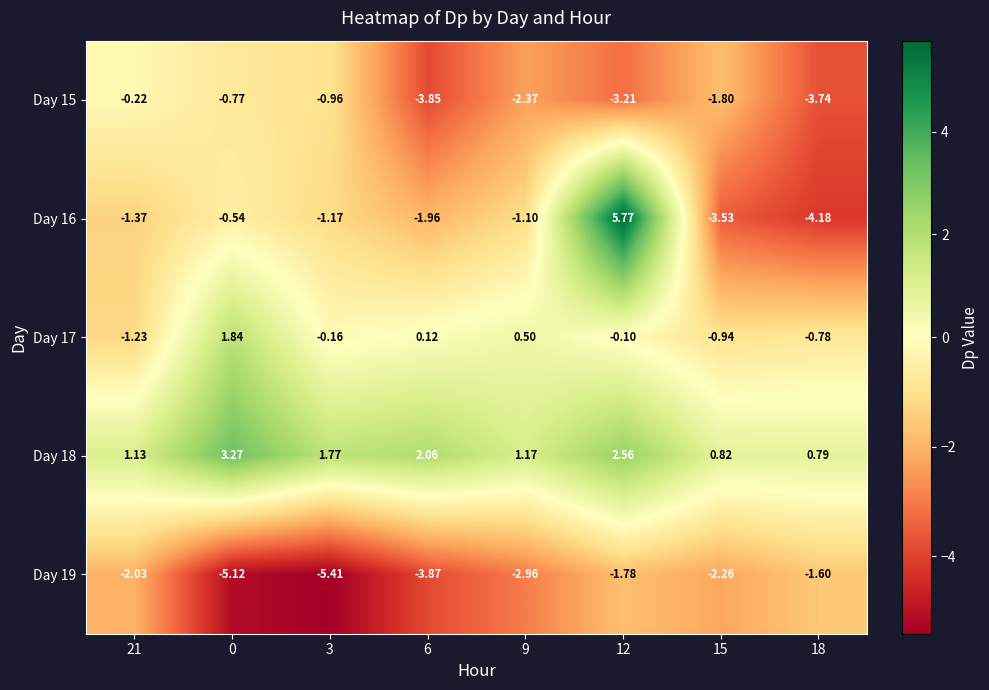

At which category is the sum across all series the highest?

12